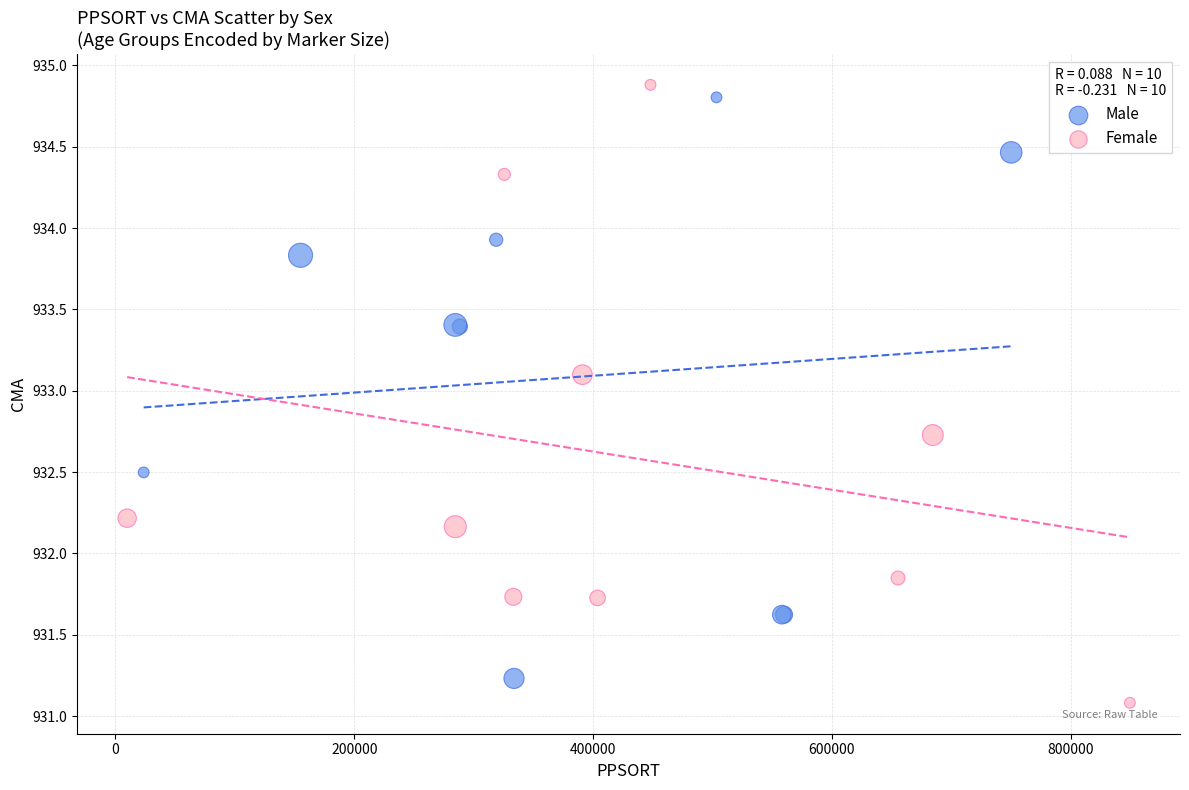

Which series has the widest spread of Y values?

Female